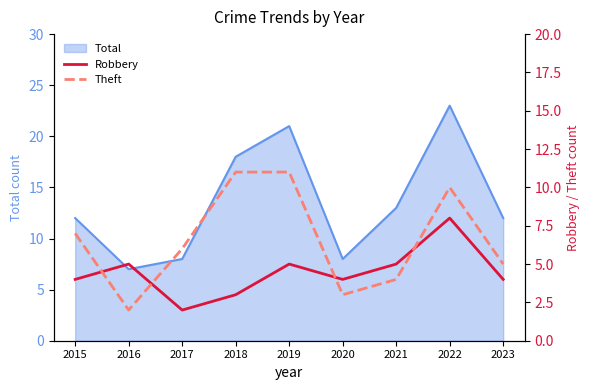

Between which two adjacent categories do Theft and Robbery first intersect?

2015 and 2016